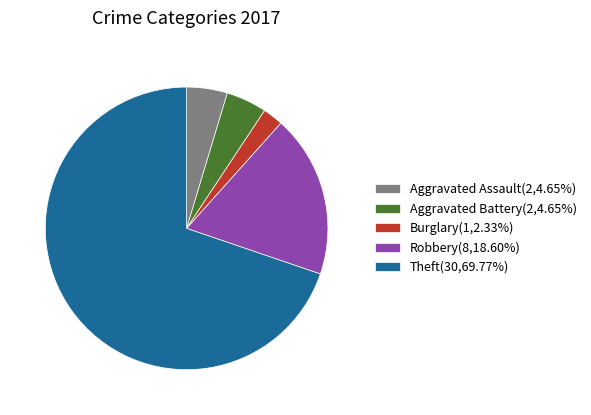

Do Theft(30,69.77%) and Robbery(8,18.60%) together represent more than half of the pie?

Yes